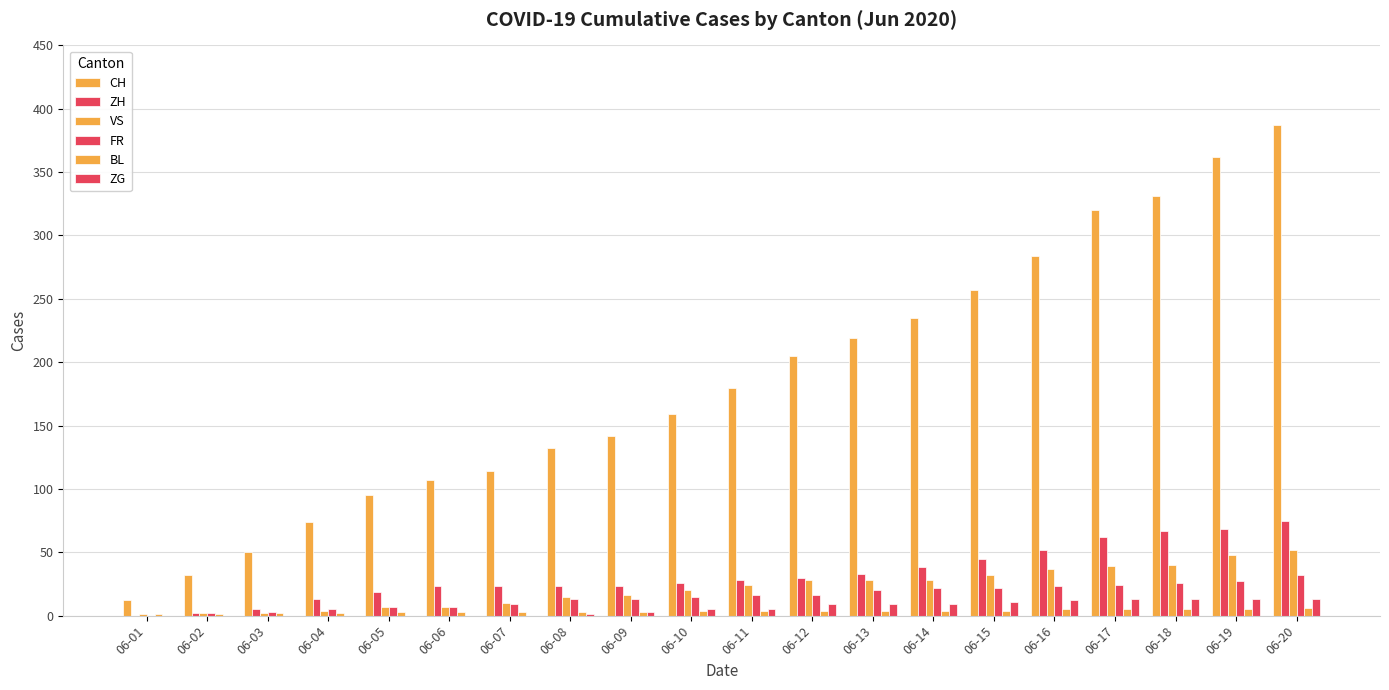

Rank the categories by FR value from lowest to highest.

06-01, 06-02, 06-03, 06-04, 06-05, 06-06, 06-07, 06-08, 06-09, 06-10, 06-11, 06-12, 06-13, 06-14, 06-15, 06-16, 06-17, 06-18, 06-19, 06-20